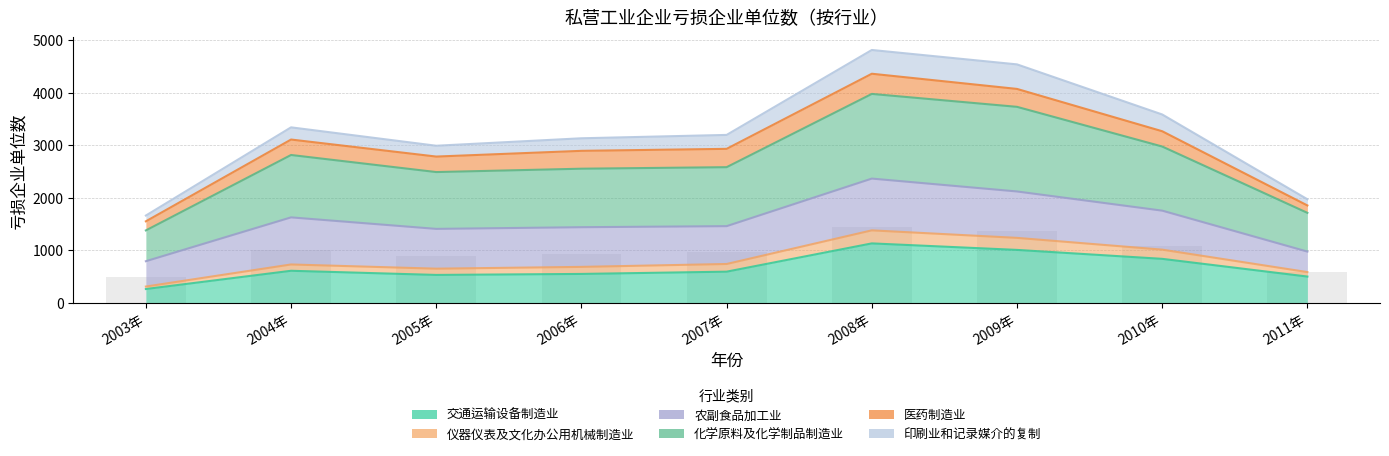

At which category is the sum across all series the highest?

2008年